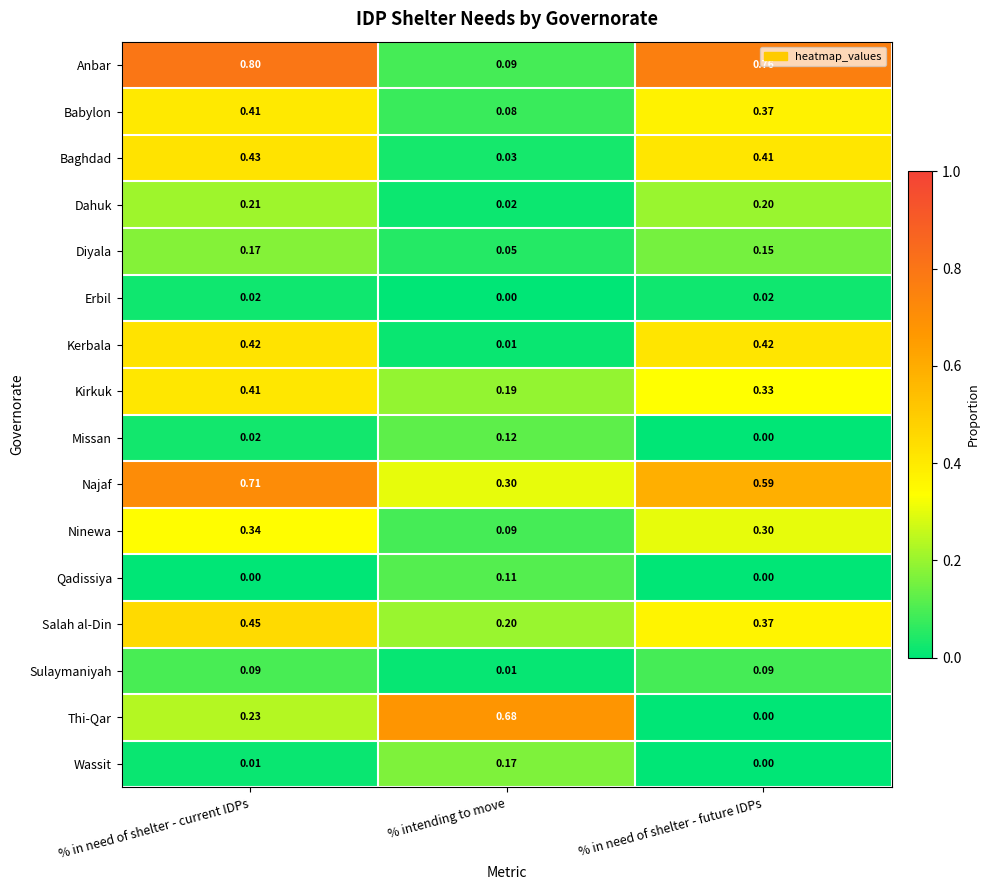

List the labels in order of Thi-Qar value, largest first.

% intending to move, % in need of shelter - current IDPs, % in need of shelter - future IDPs